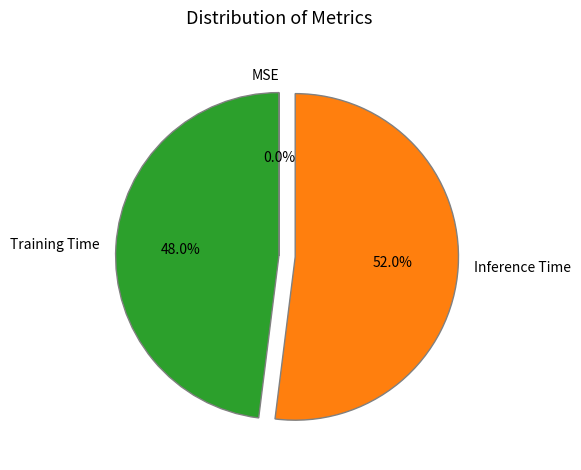

Is there any slice that represents more than half of the pie?

Yes